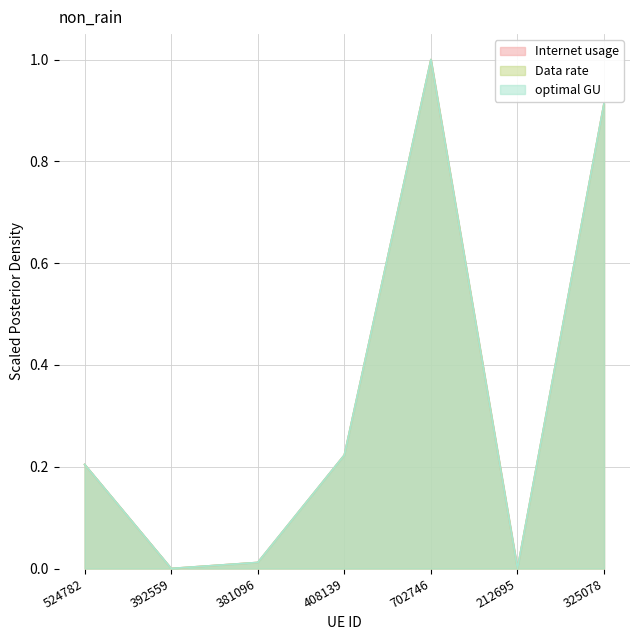

Which has a higher value, 212695 or 702746?

702746